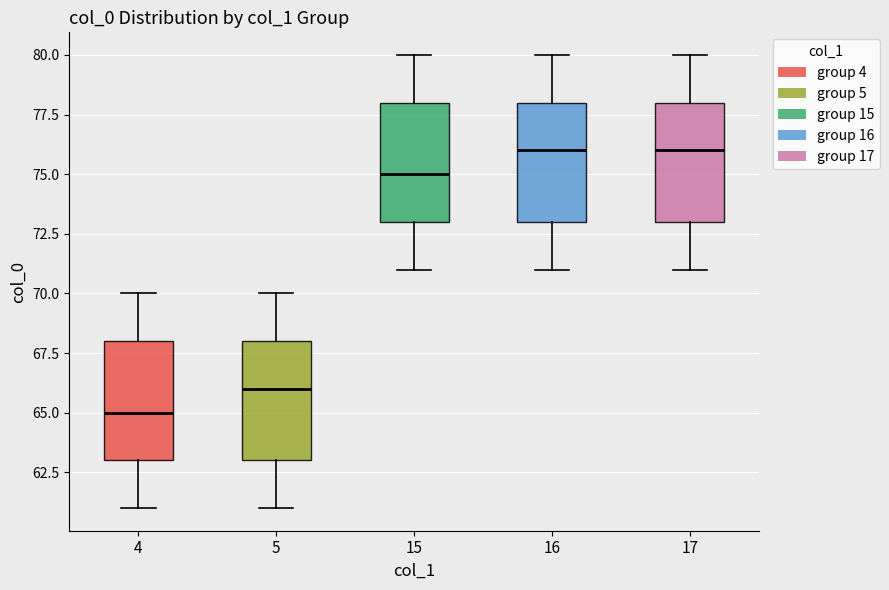

Where is the lower edge of the box at x = 5 on the y-axis? The values are not printed on the chart, so give them approximately, as read against the axis.

63